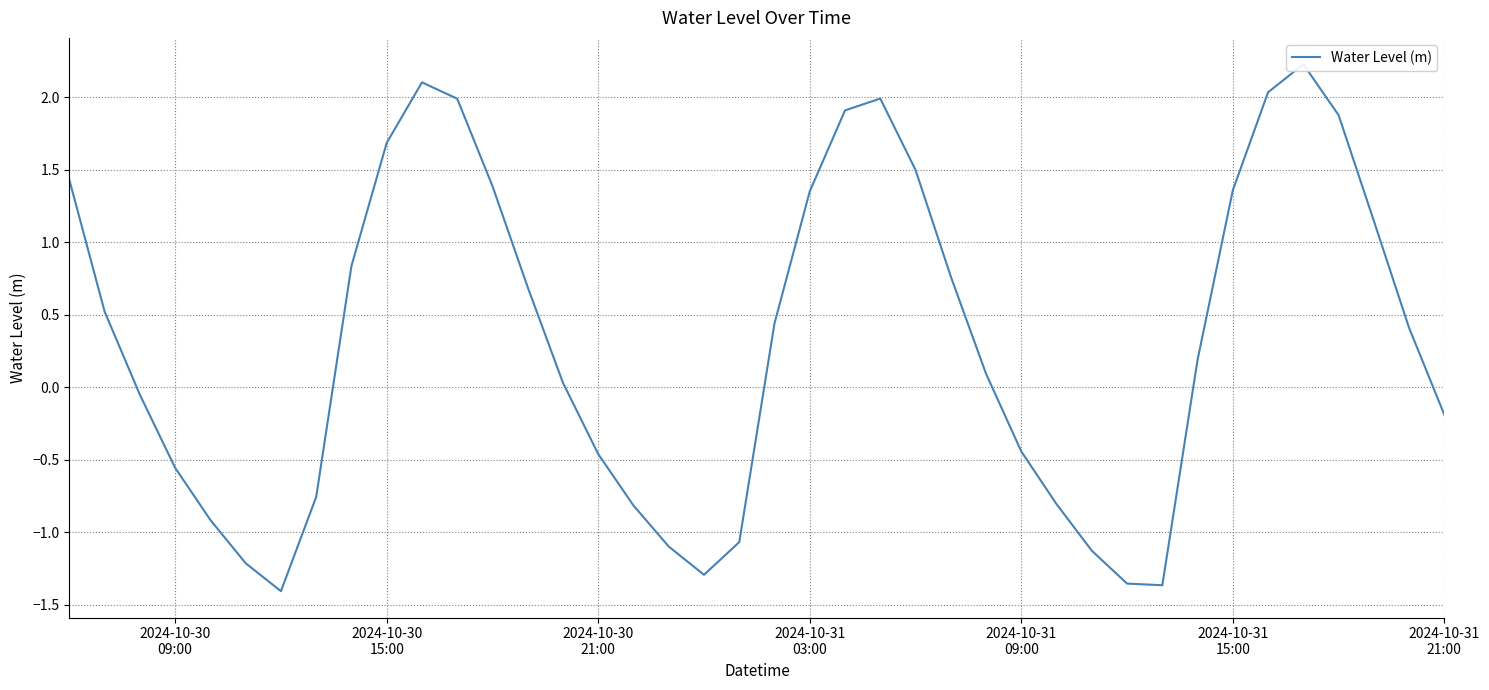

Reading left to right, list all the values displayed in this chart.

1.4	0.5	-0.1	-0.6	-0.9	-1.2	-1.4	-0.8	0.8	1.7	2.1	2.0	1.4	0.7	0.0	-0.5	-0.8	-1.1	-1.3	-1.1	0.4	1.4	1.9	2.0	1.5	0.8	0.1	-0.4	-0.8	-1.1	-1.4	-1.4	0.2	1.4	2.0	2.2	1.9	1.1	0.4	-0.2